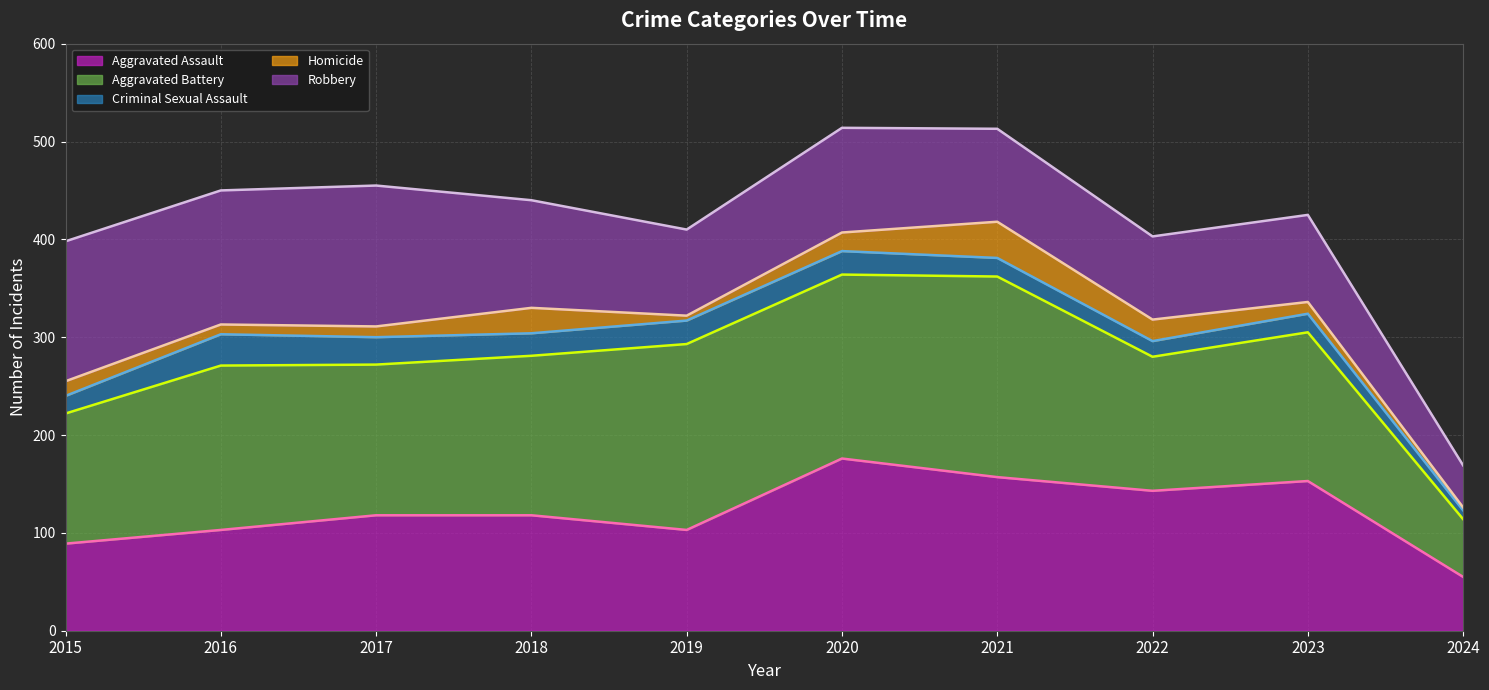

What is the difference between the maximum and minimum values in the Criminal Sexual Assault (line) series?

265